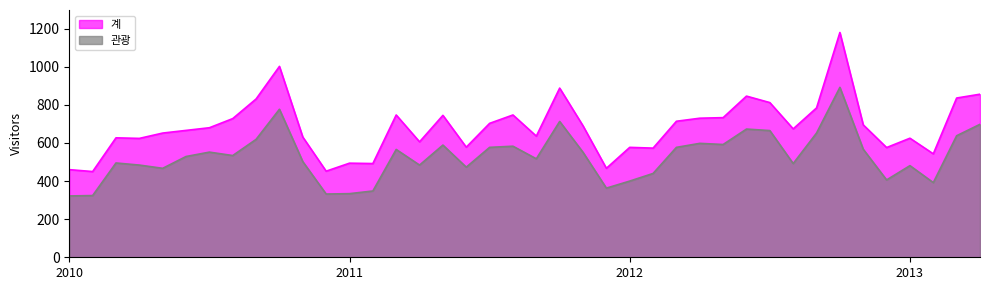

Which category has the highest value in the 관광 series?

2012-10